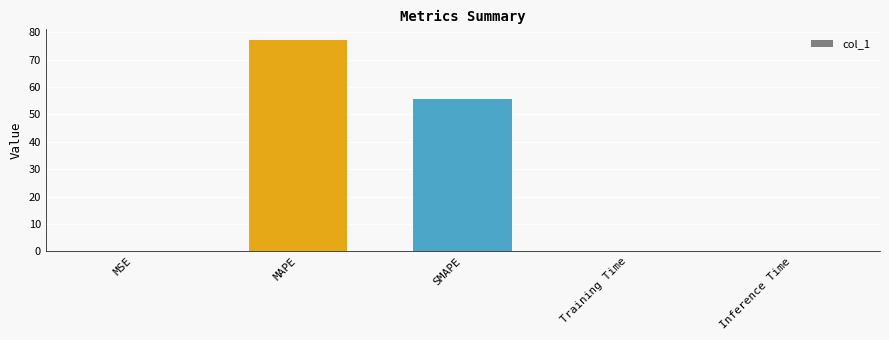

Which has a higher value, SMAPE or MSE?

SMAPE